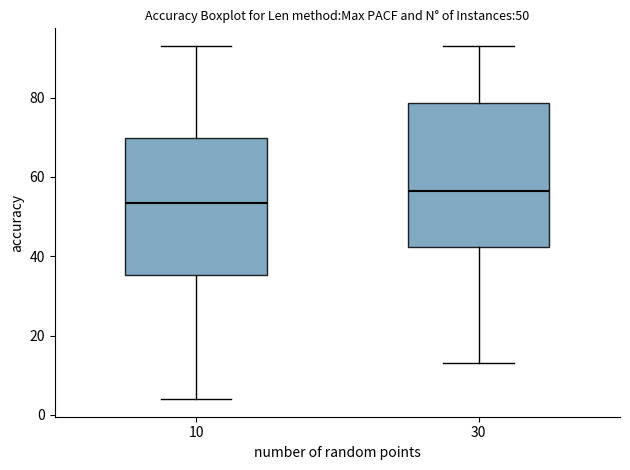

Which box has the lowest median line?

10